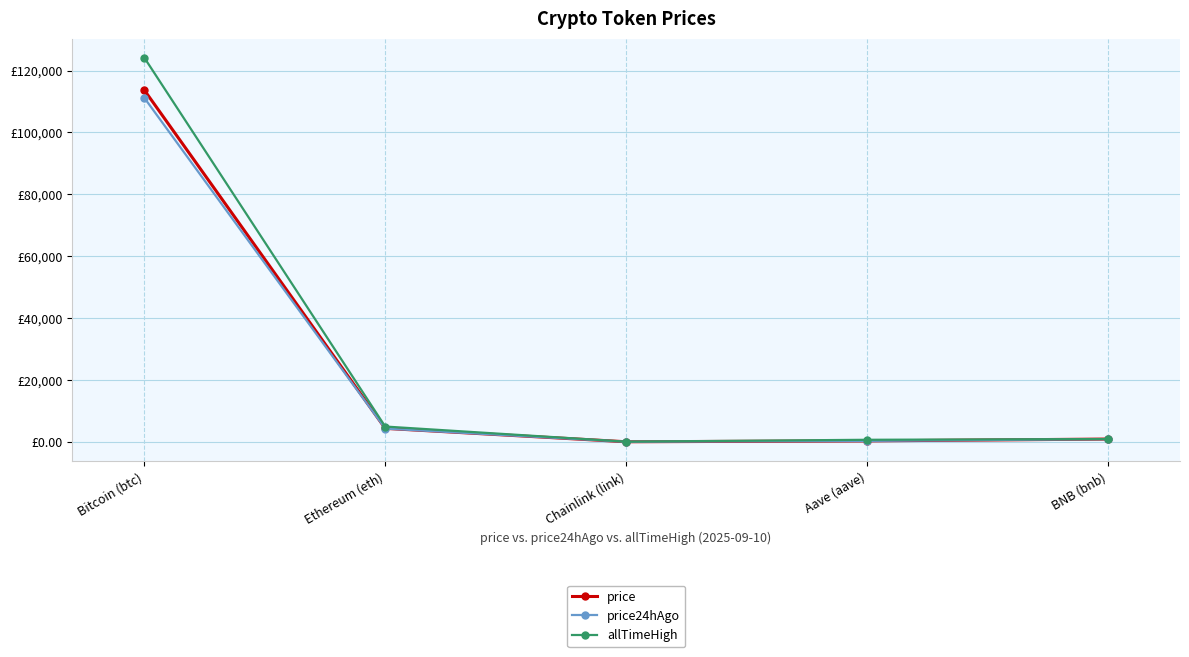

What are all the series names shown in the legend?

price, price24hAgo, allTimeHigh